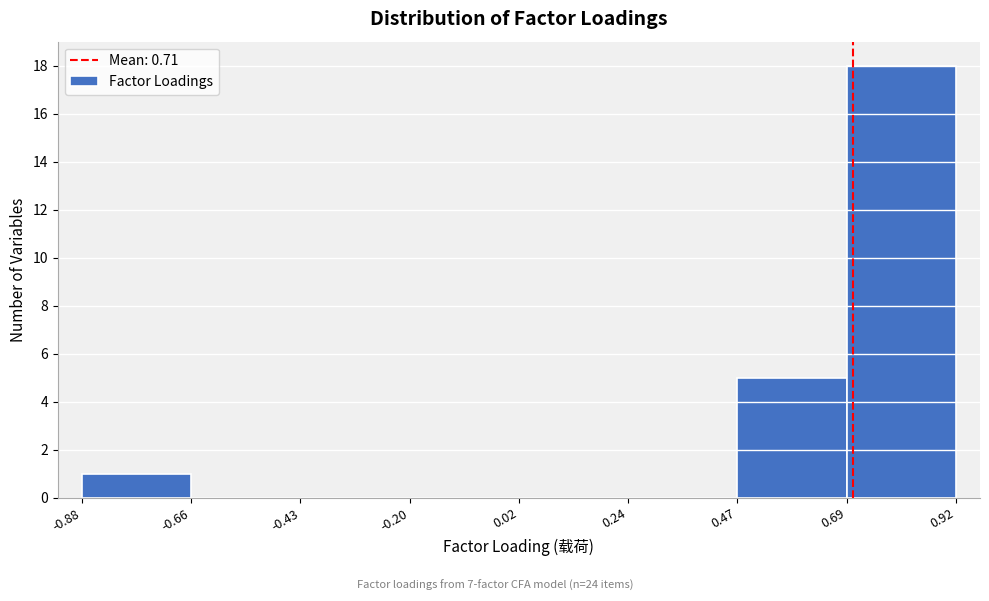

Over which range of the x-axis is the bar tallest?

0.69 to 0.92